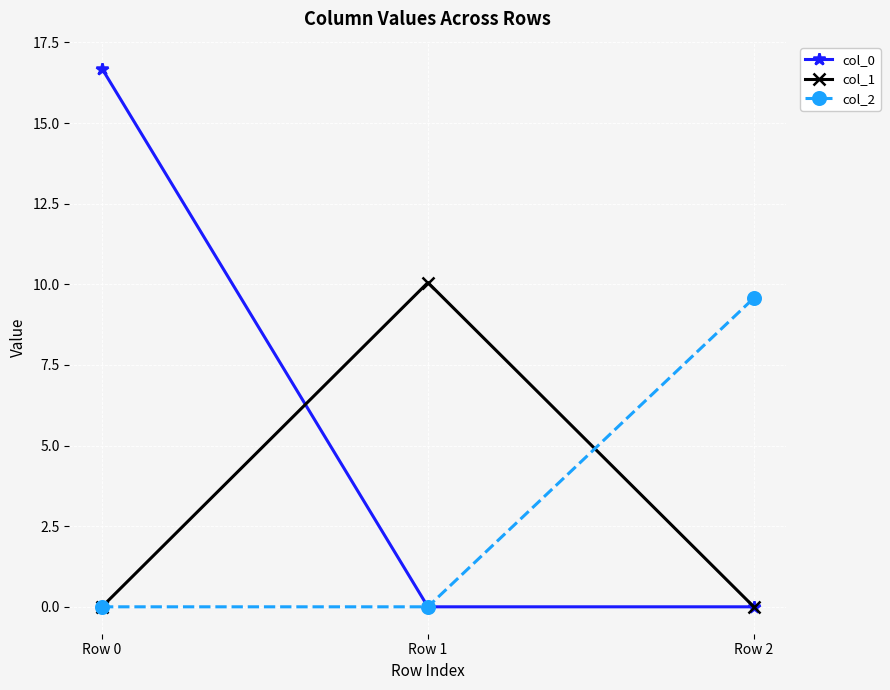

True or false: col_1 has a value of 17.2 at Row 1.

False